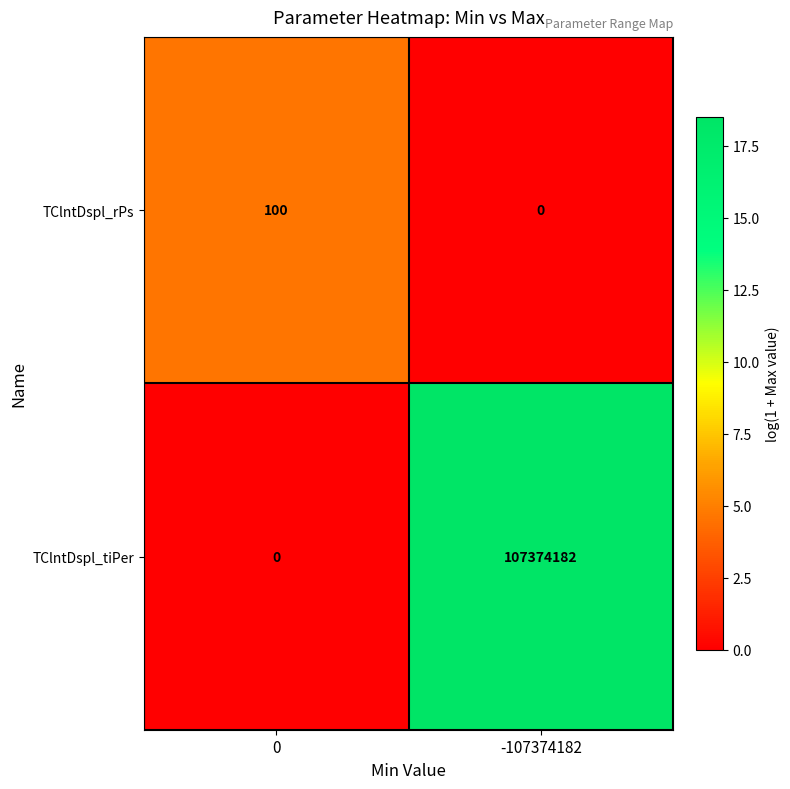

How many categories are shown in the chart?

2